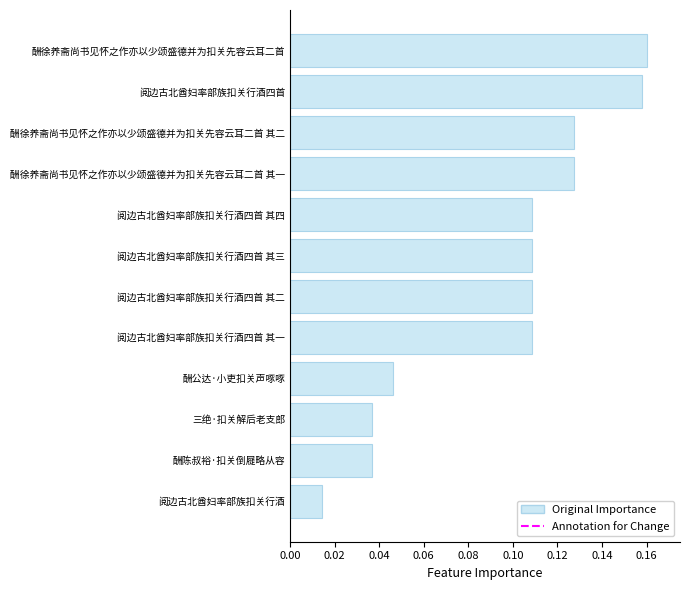

What is the label of the 5th bar from the top?

阅边古北酋妇率部族扣关行酒四首 其四